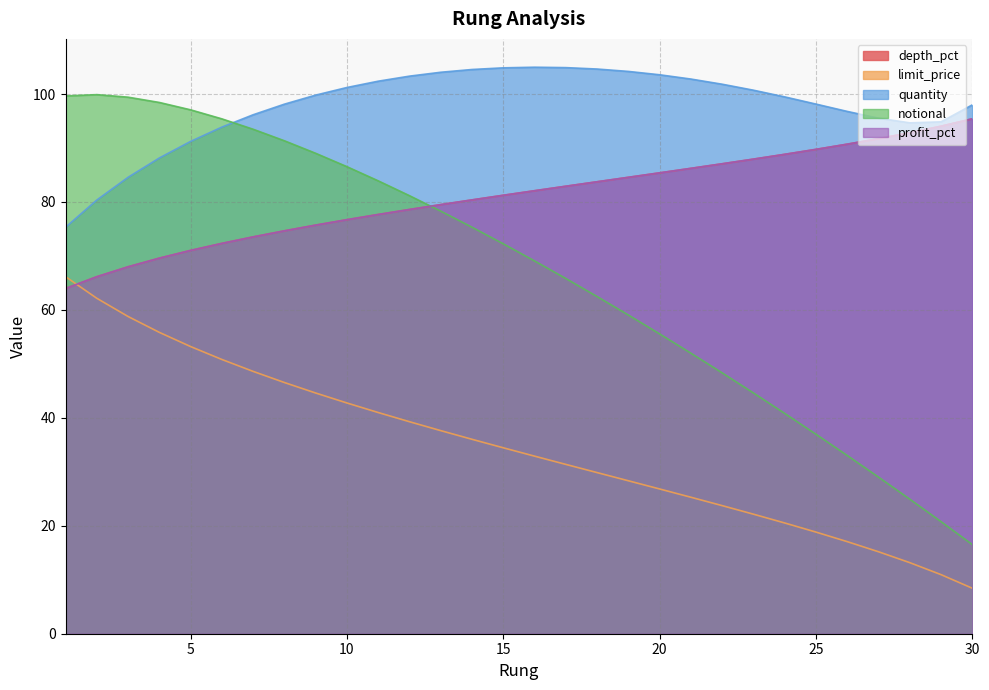

In quantity, how many points are higher than both neighbors (excluding endpoints)?

1